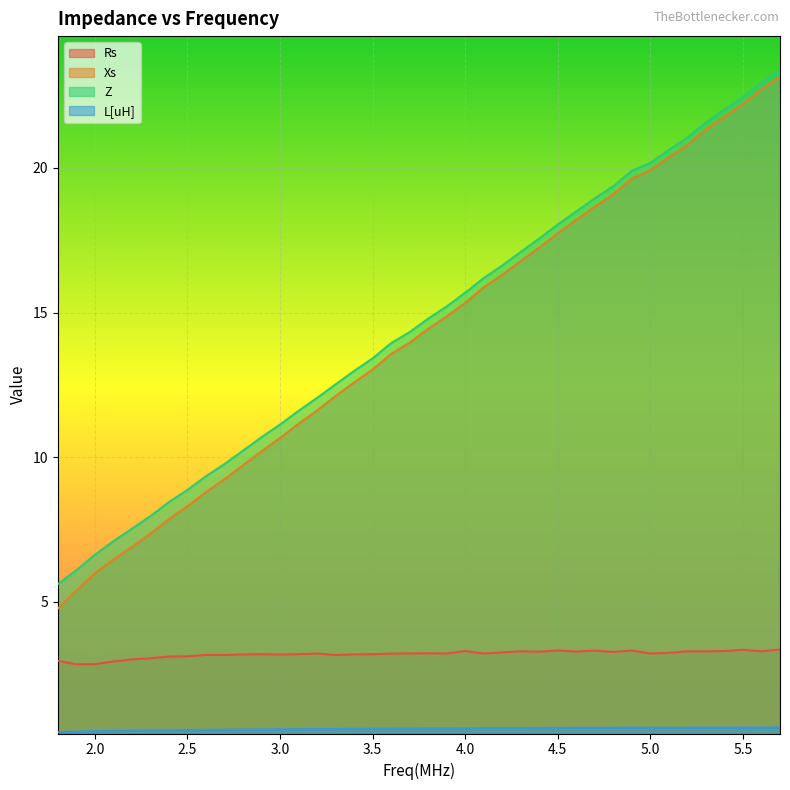

True or false: Xs has more than 1 interior local peaks.

False